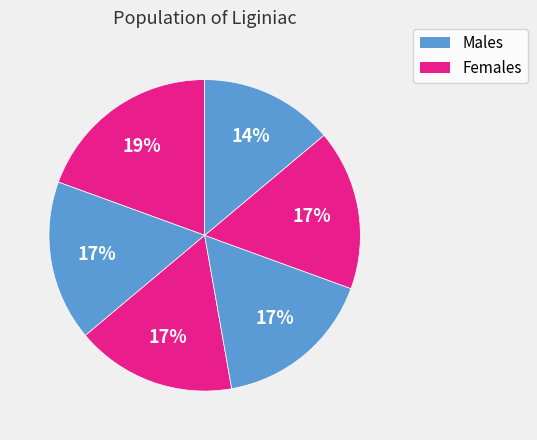

How many segments does this pie chart have?

6